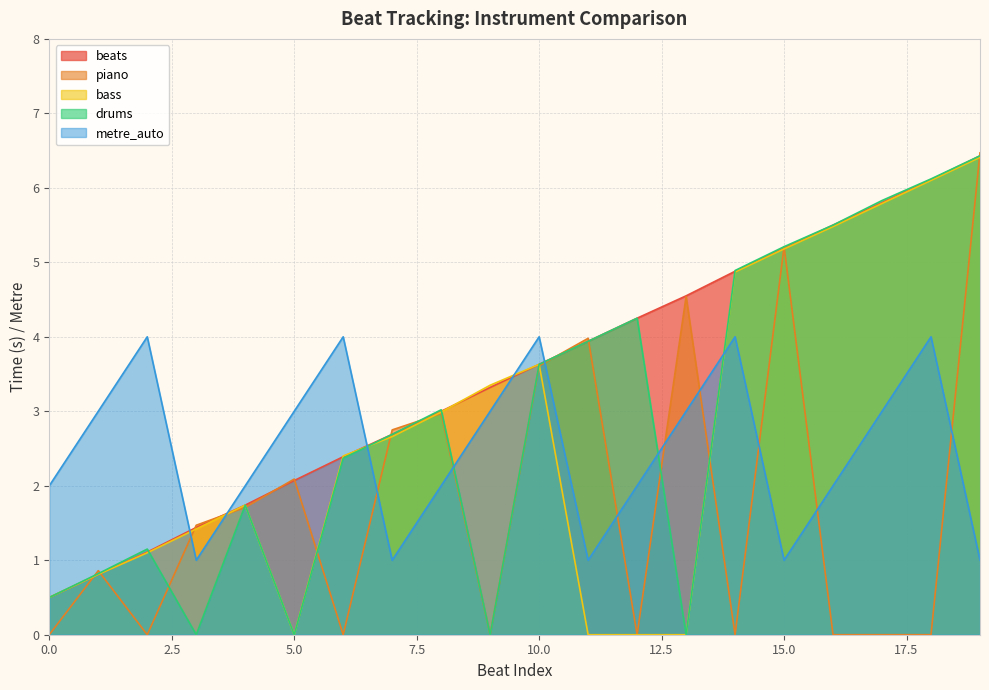

What are all the series names shown in the legend?

beats, piano, bass, drums, metre_auto